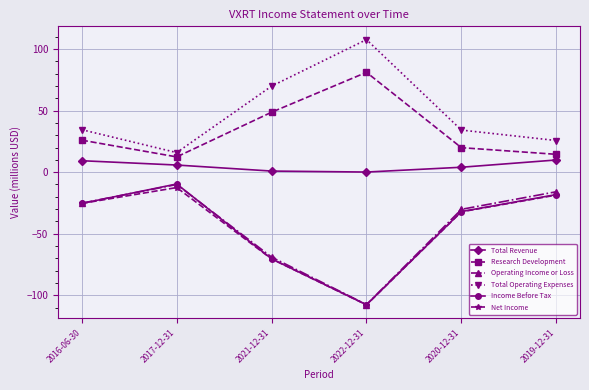

True or false: Income Before Tax and Total Revenue cross at least once.

False